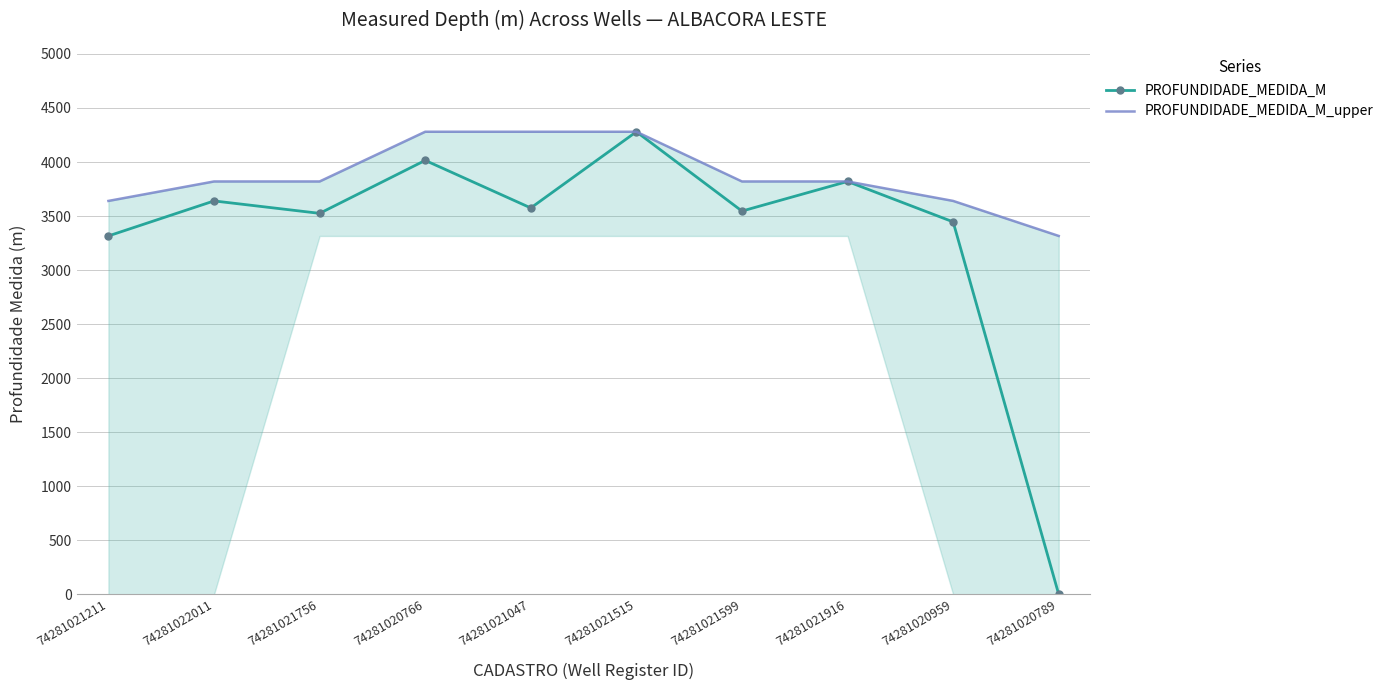

Reading right to left, extract all data points from this chart.

PROFUNDIDADE_MEDIDA_M: 74281020789=0	74281020959=3446	74281021916=3820	74281021599=3546	74281021515=4280	74281021047=3575	74281020766=4015	74281021756=3525	74281022011=3640	74281021211=3316
PROFUNDIDADE_MEDIDA_M_upper: 74281020789=3316	74281020959=3640	74281021916=3820	74281021599=3820	74281021515=4280	74281021047=4280	74281020766=4280	74281021756=3820	74281022011=3820	74281021211=3640